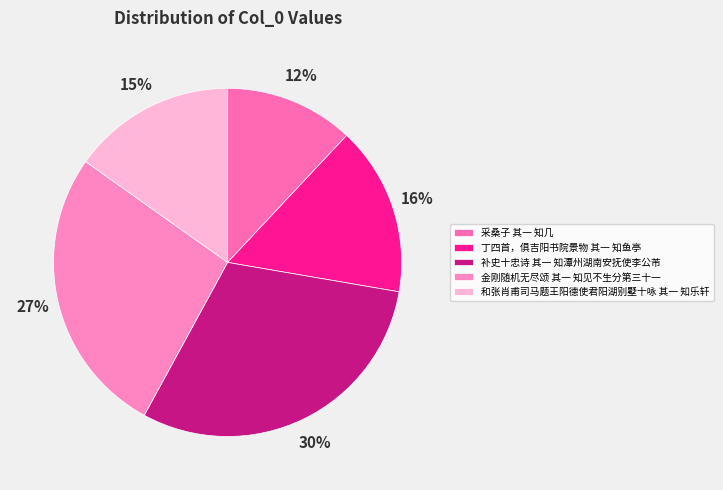

To the nearest percent, what percentage of the pie is 采桑子 其一 知几?

12%